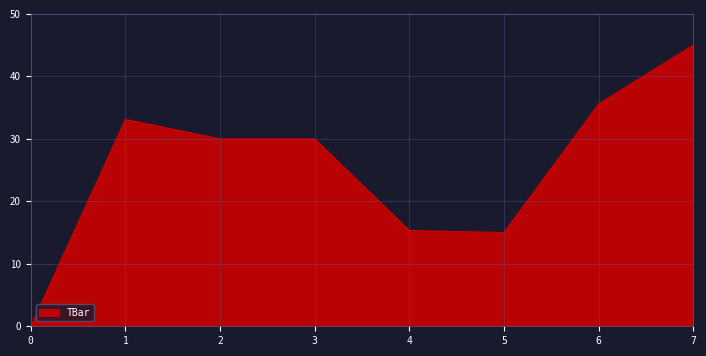

Which label corresponds to the largest value in the chart?

7